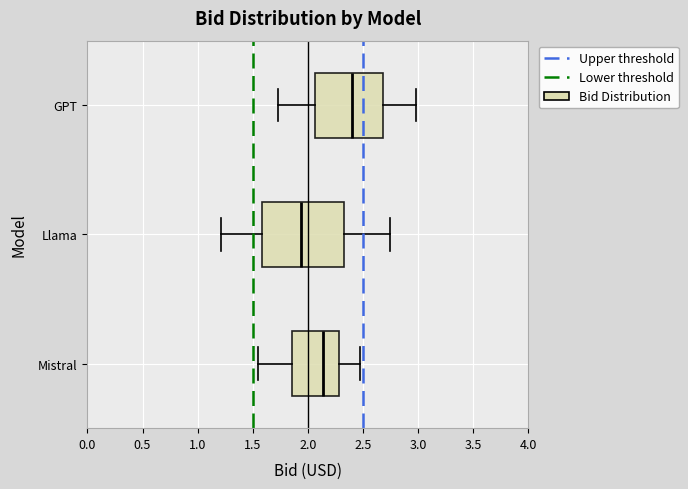

Reading bottom to top, transcribe this box plot: for each box, give where its median line is, the range the box spans, and where its two whiskers end, as read against the x-axis. The values are not printed on the chart, so give them approximately, as read against the axis.

Mistral: median 2.15, box 1.85 to 2.30, whiskers 1.55 to 2.50
Llama: median 1.95, box 1.60 to 2.35, whiskers 1.20 to 2.75
GPT: median 2.40, box 2.05 to 2.70, whiskers 1.75 to 3.00